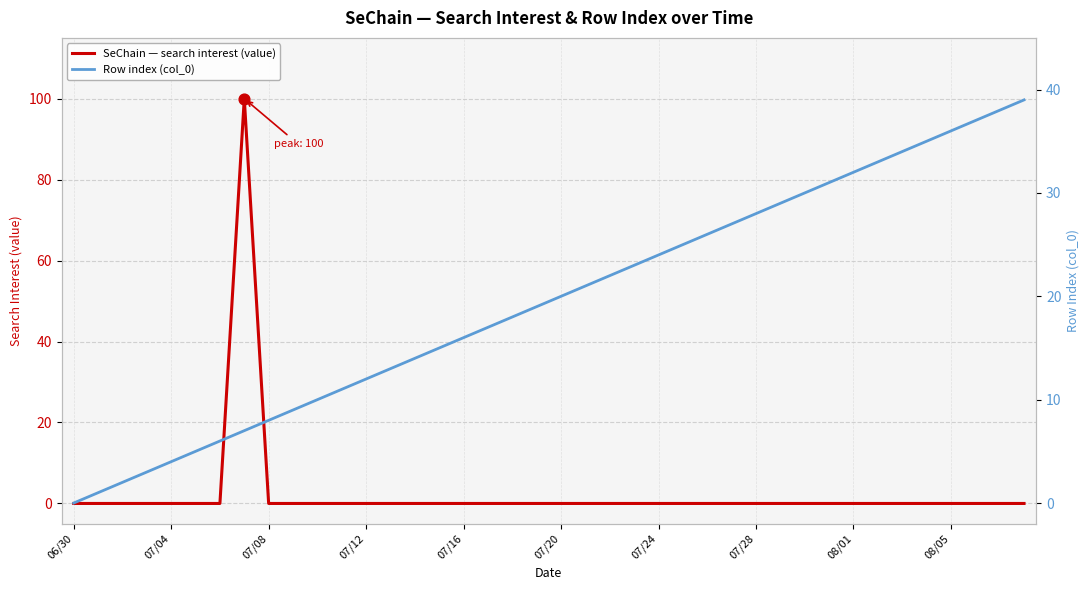

Which series reaches the maximum Y coordinate?

SeChain — search interest (value)